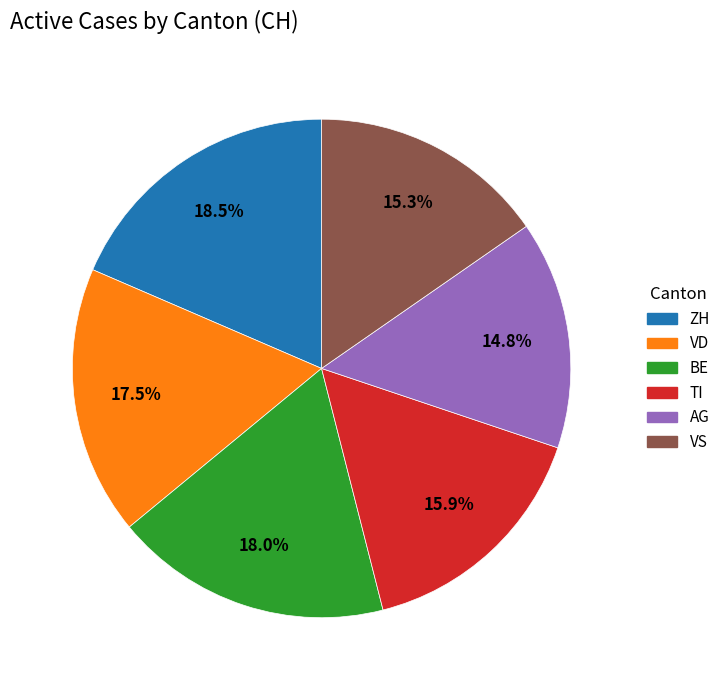

Is there a majority slice in this chart?

No